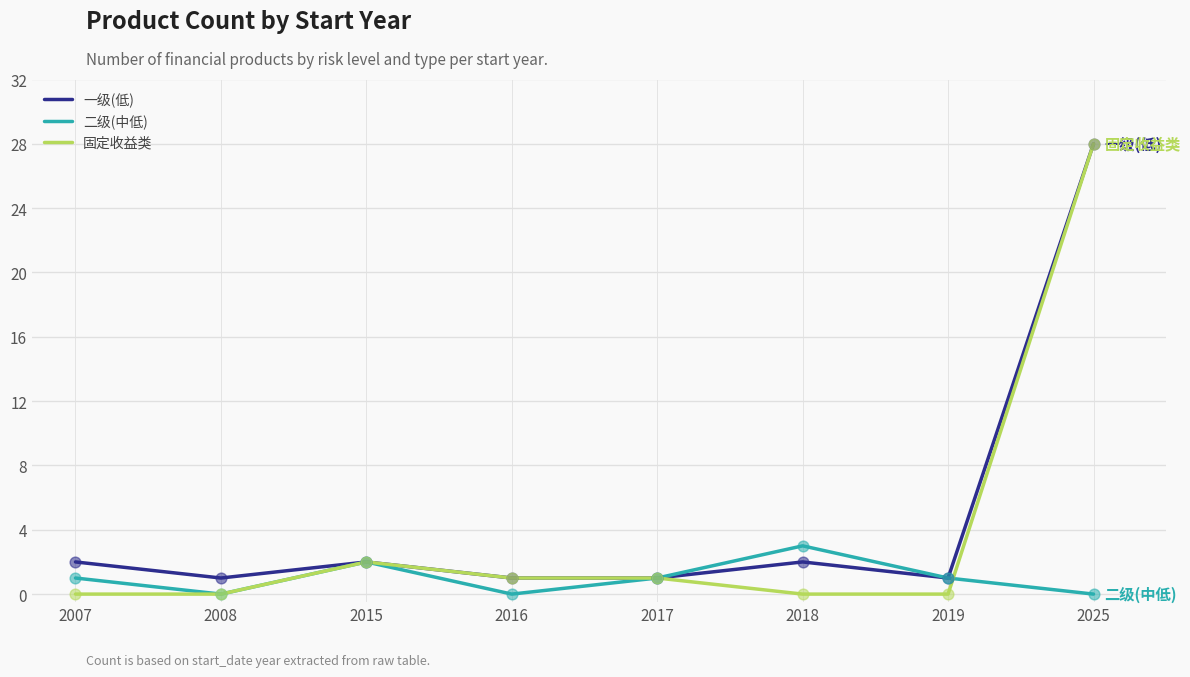

At which category is the sum across all series the highest?

2025